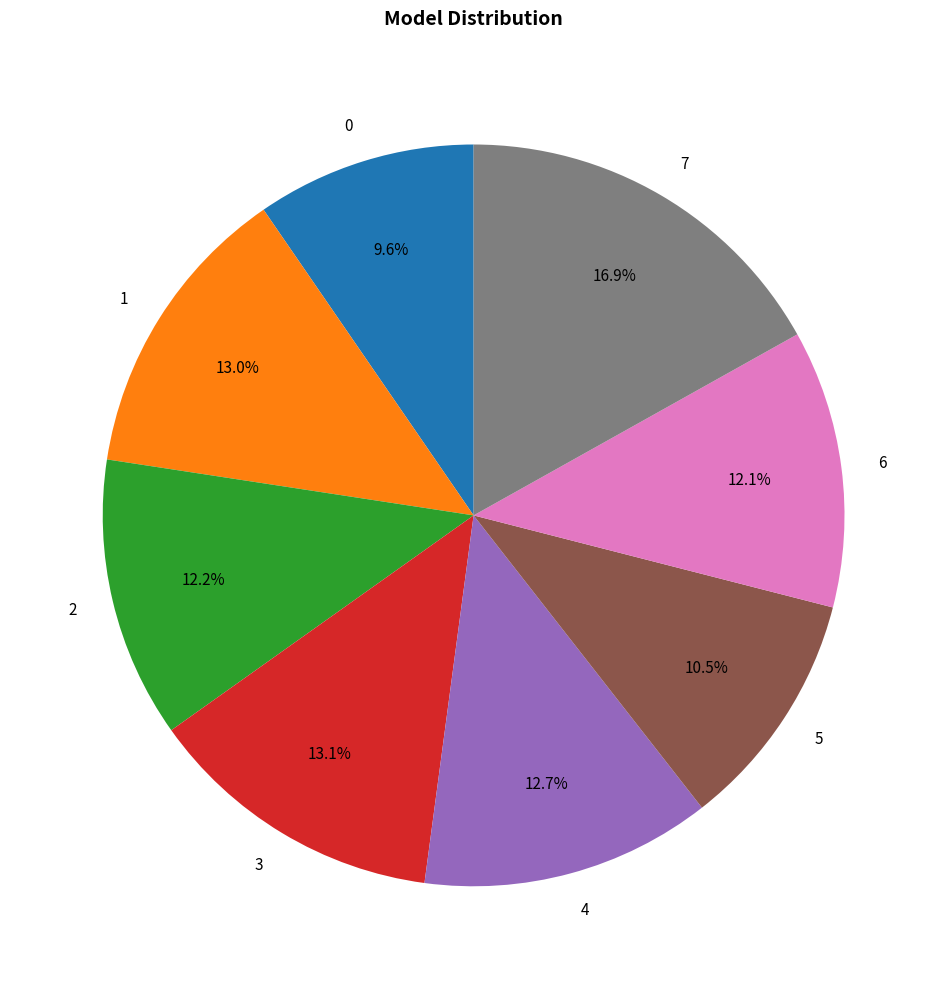

Is there any slice that represents more than half of the pie?

No